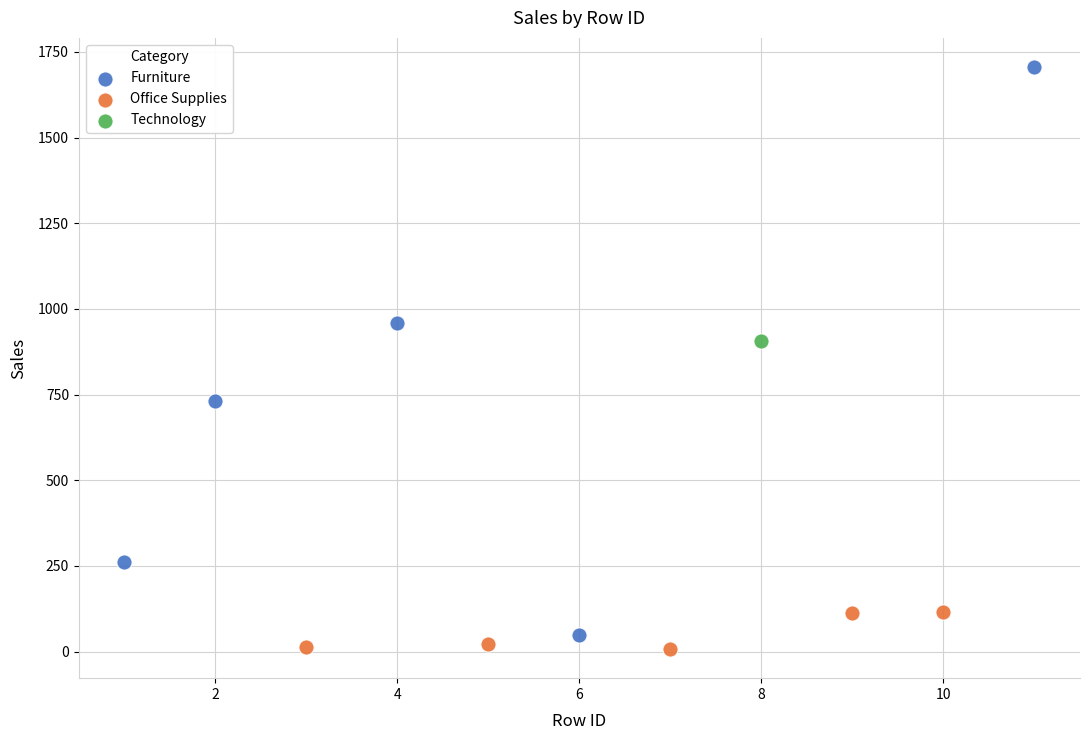

Which series reaches the maximum Y coordinate?

Furniture